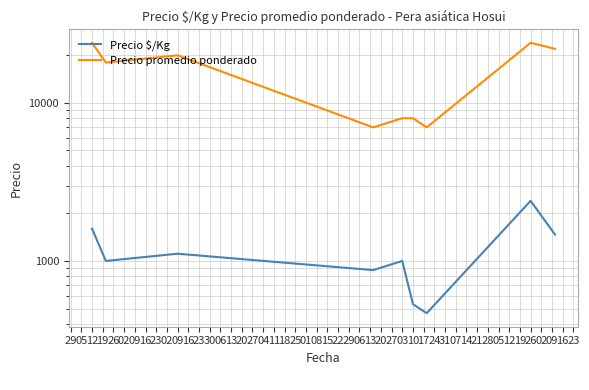

What are all the series names shown in the legend?

Precio $/Kg, Precio promedio ponderado